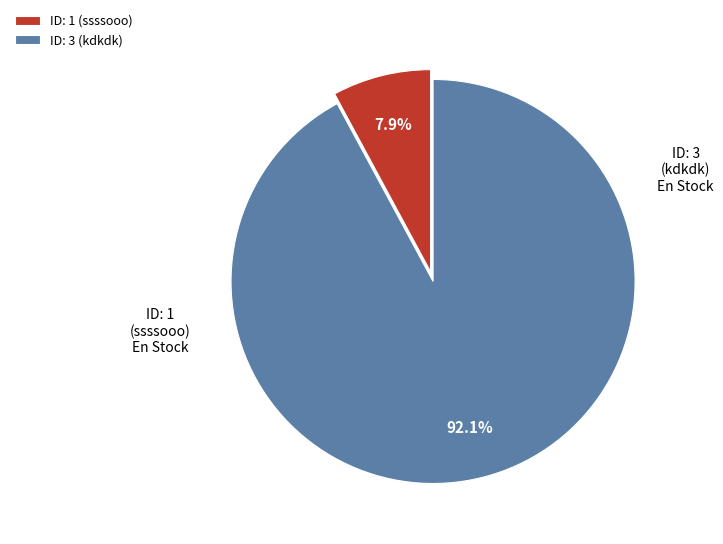

How many slices are in this pie chart?

2